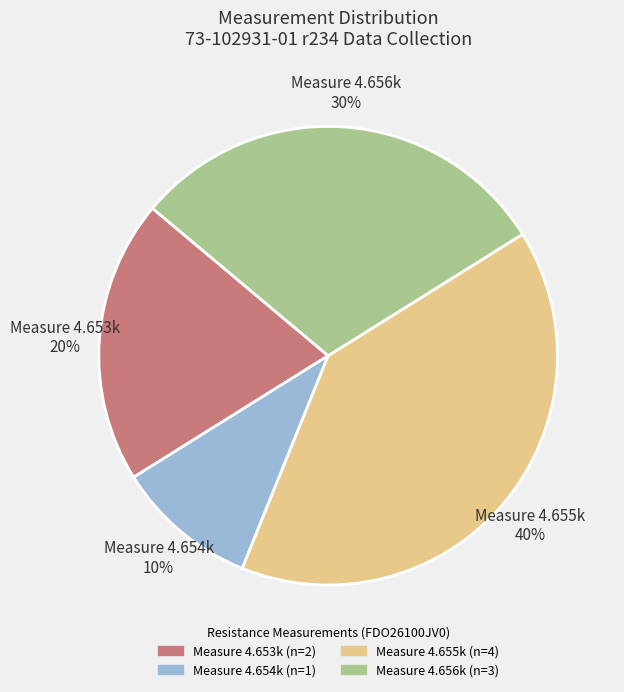

Combined, do Measure 4.654k 10% and Measure 4.656k 30% account for over 50%?

No